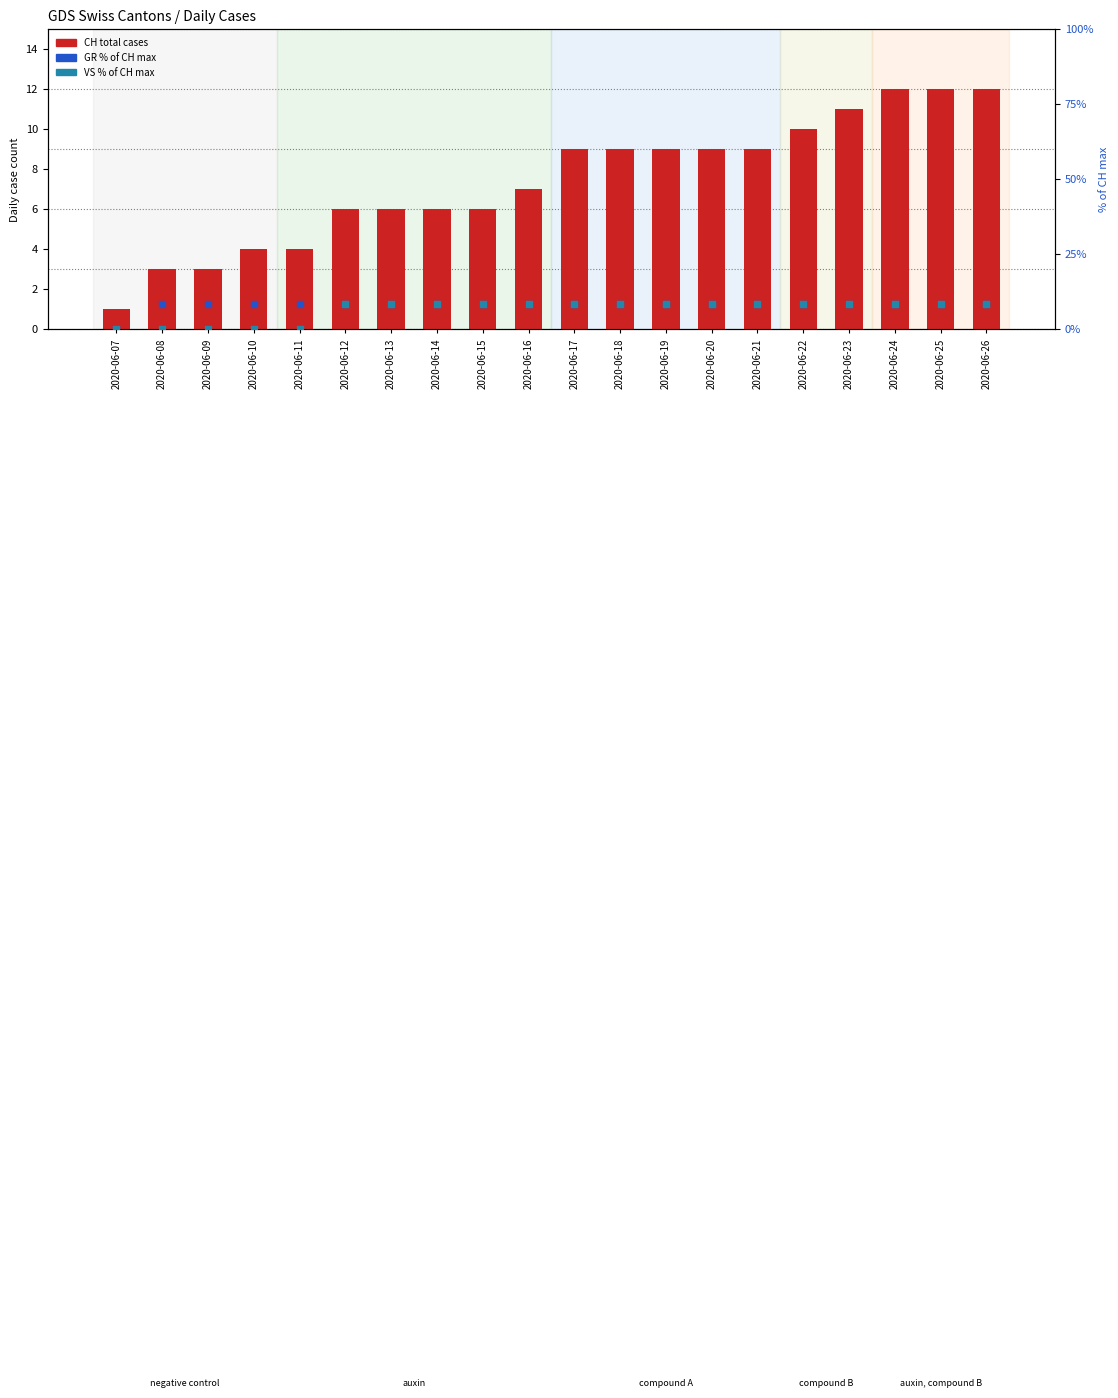

At which category is the sum across all series the highest?

2020-06-24